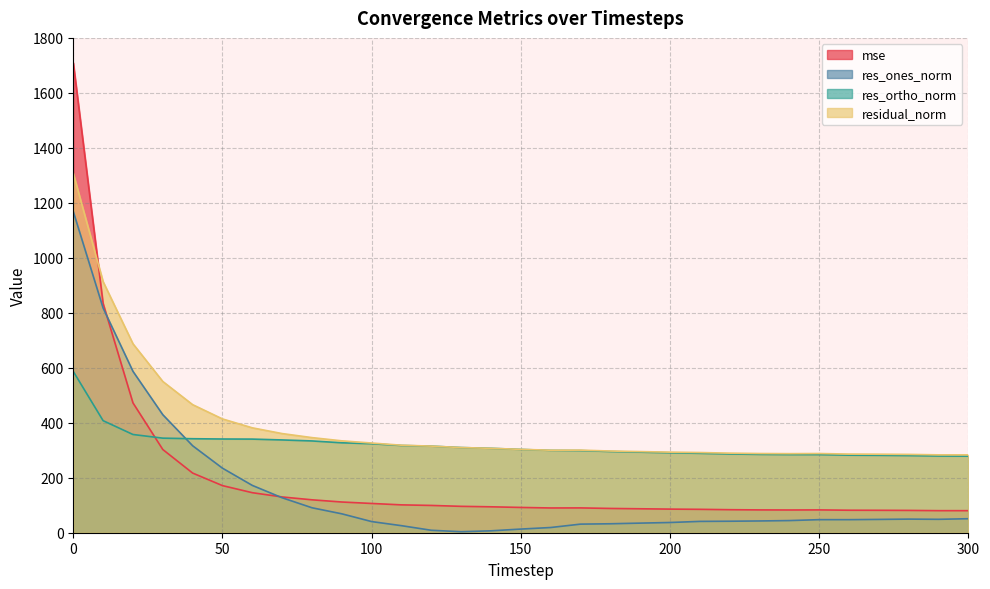

Count the number of categories in the chart.

31